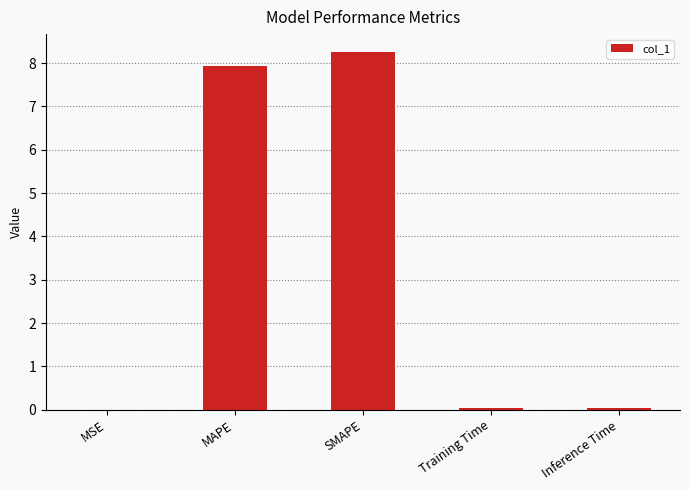

The value at SMAPE is 8.3. True or false?

True